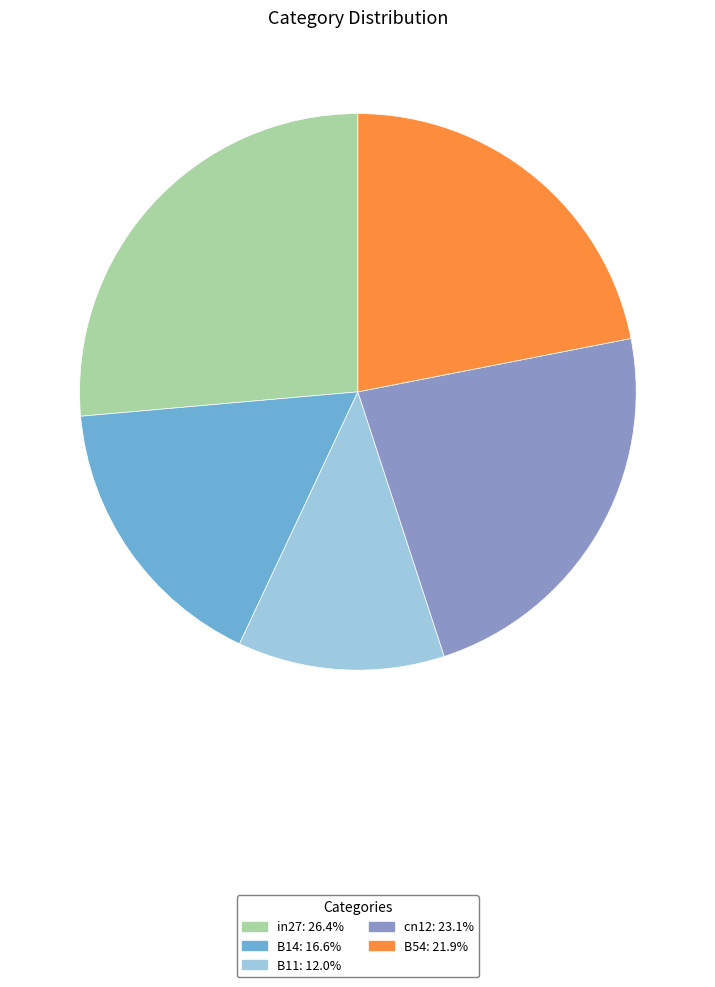

What is the largest slice in the pie chart?

in27